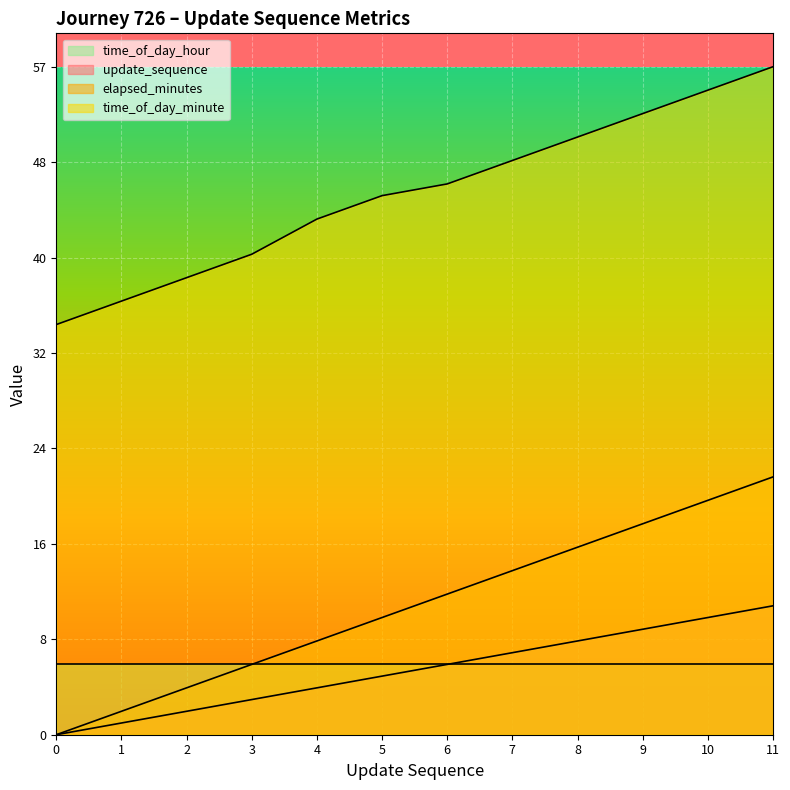

True or false: time_of_day_minute and update_sequence cross at least once.

False